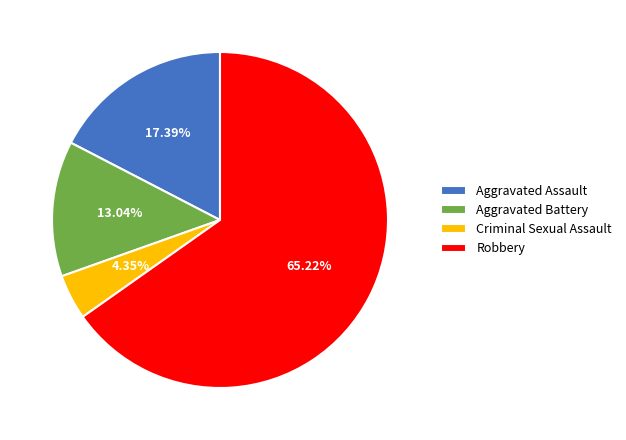

The Robbery slice represents 65% of the pie. True or false?

True